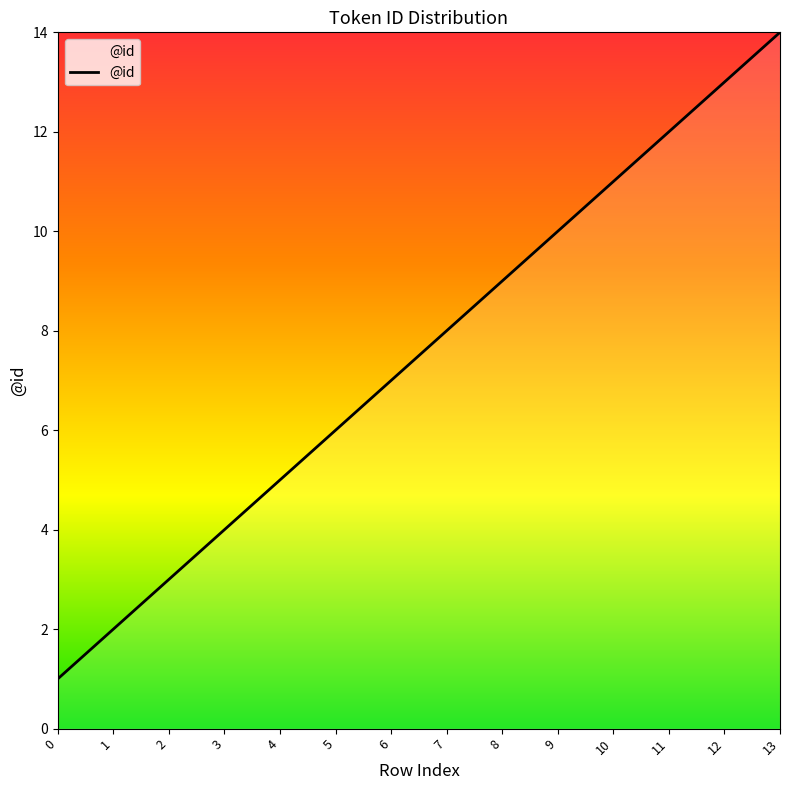

List the labels in order of value, smallest first.

0, 1, 2, 3, 4, 5, 6, 7, 8, 9, 10, 11, 12, 13